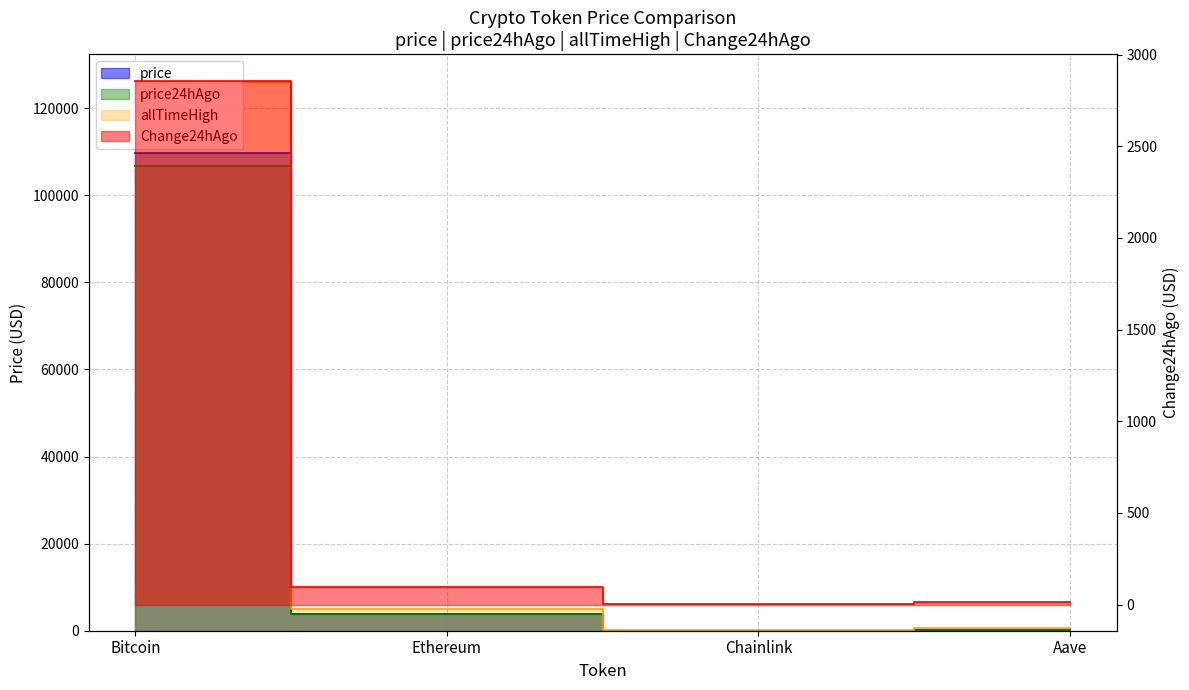

The Change24hAgo series shows 149.9 at Ethereum. True or false?

False